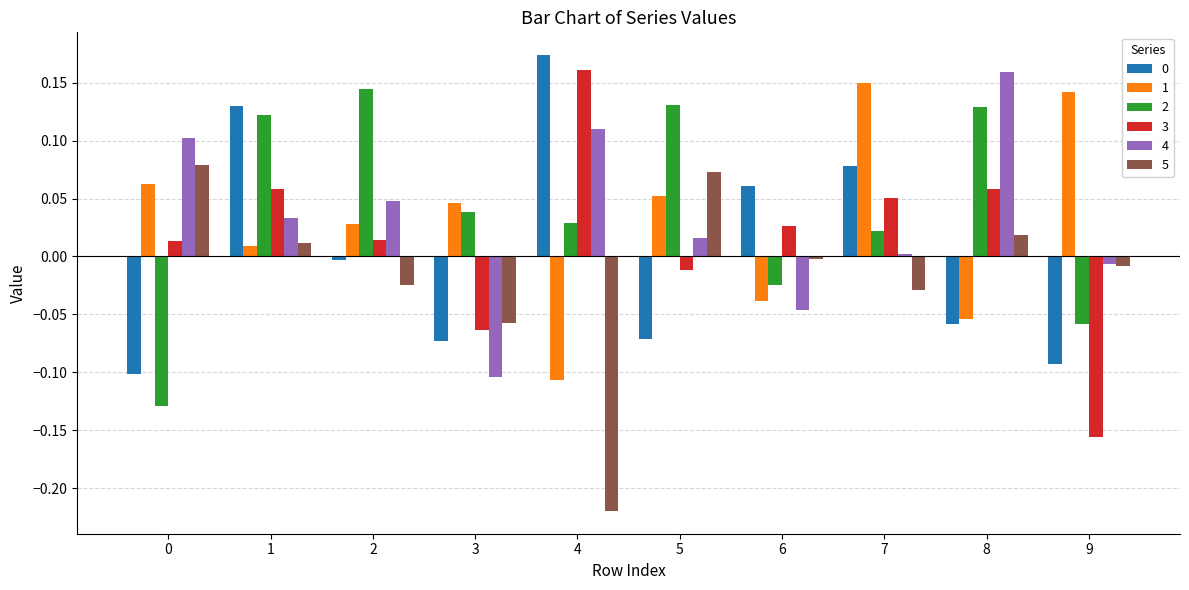

Is the value of 5 at 9 greater than the value of 0 at 9?

Yes